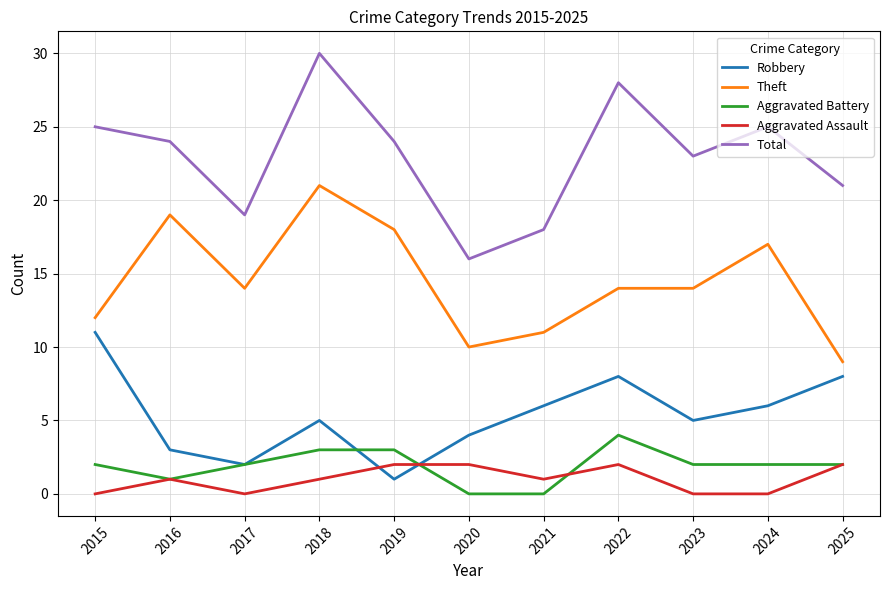

True or false: Theft and Aggravated Assault intersect in this chart.

False